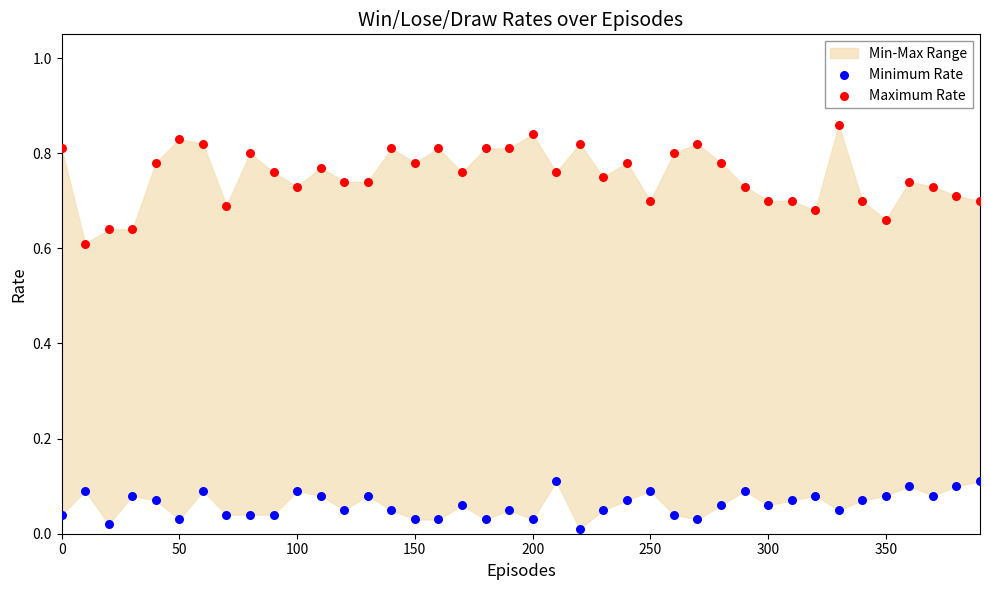

Which series has the widest spread of Y values?

Maximum Rate